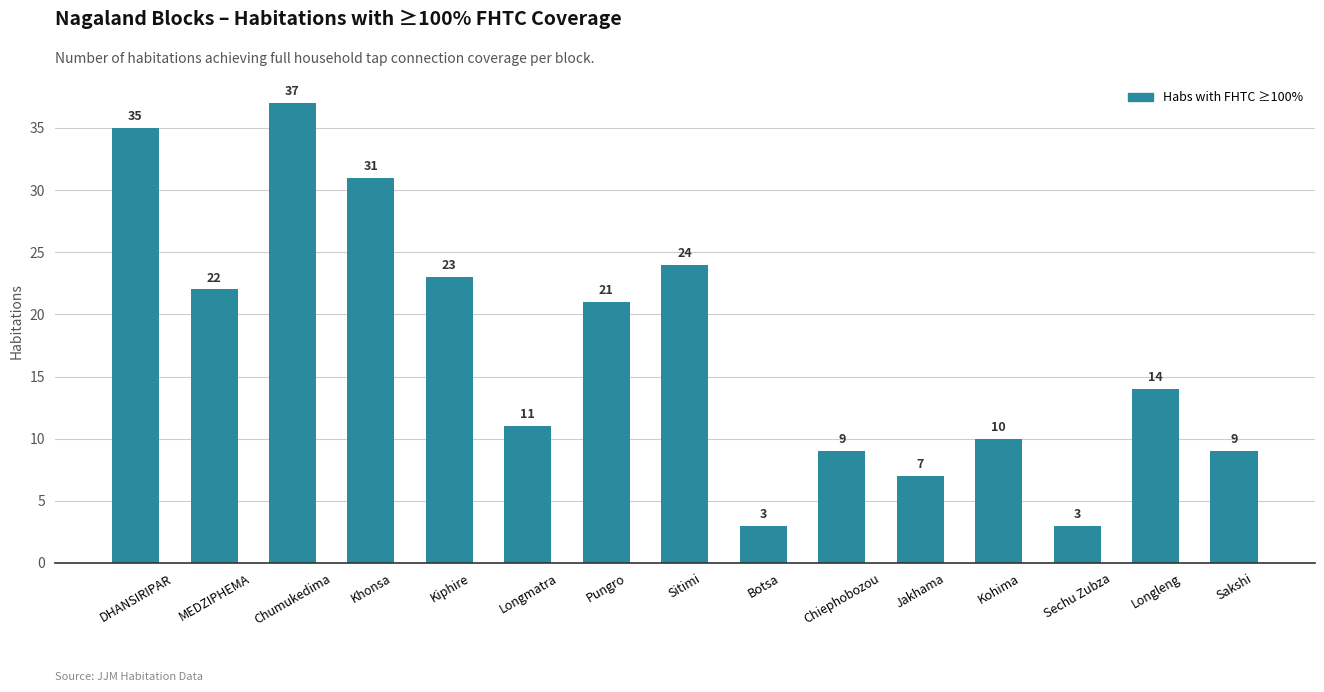

What is the approximate value at Sitimi, to the nearest 5?

25